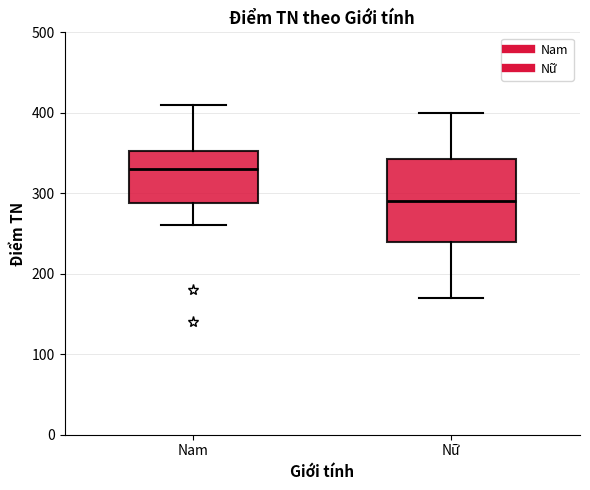

Which box's median line is the lowest?

Nữ